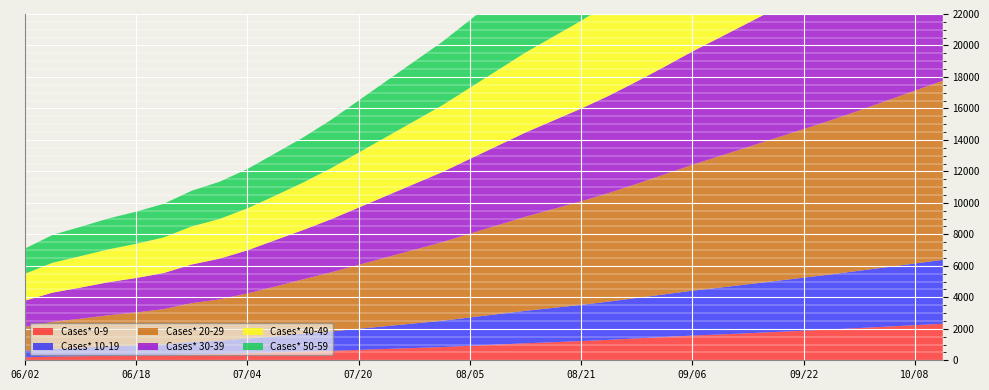

Reading right to left, list all the values displayed in this chart.

Cases* 0-9: 2320	2230	2140	2050	1960	1880	1800	1720	1640	1570	1480	1390	1300	1220	1150	1080	1000	920	840	780	720	660	600	556	510	453	409	377	322	312	280	260	234	186
Cases* 10-19: 4060	3920	3780	3640	3500	3370	3240	3110	2980	2850	2710	2570	2430	2300	2180	2060	1930	1800	1670	1560	1450	1340	1230	1140	1013	928	835	787	685	643	609	546	486	414
Cases* 20-29: 11380	10980	10580	10180	9800	9440	9080	8720	8360	8000	7620	7250	6900	6580	6280	5980	5650	5320	4990	4680	4370	4060	3750	3446	3161	2865	2625	2465	2243	2083	1971	1833	1727	1516
Cases* 30-39: 10400	10020	9640	9260	8900	8560	8220	7880	7540	7200	6840	6500	6180	5890	5620	5350	5050	4750	4450	4180	3910	3640	3370	3129	2947	2737	2585	2457	2295	2188	2097	1977	1852	1666
Cases* 40-49: 9900	9540	9180	8820	8470	8140	7810	7480	7150	6820	6470	6150	5850	5580	5330	5080	4800	4520	4240	3990	3740	3490	3240	3015	2824	2668	2522	2418	2263	2172	2087	1999	1895	1708
Cases* 50-59: 9510	9160	8810	8460	8120	7800	7480	7160	6840	6520	6180	5870	5580	5320	5080	4840	4570	4300	4030	3790	3550	3310	3070	2859	2689	2497	2365	2264	2135	2040	1961	1859	1771	1598